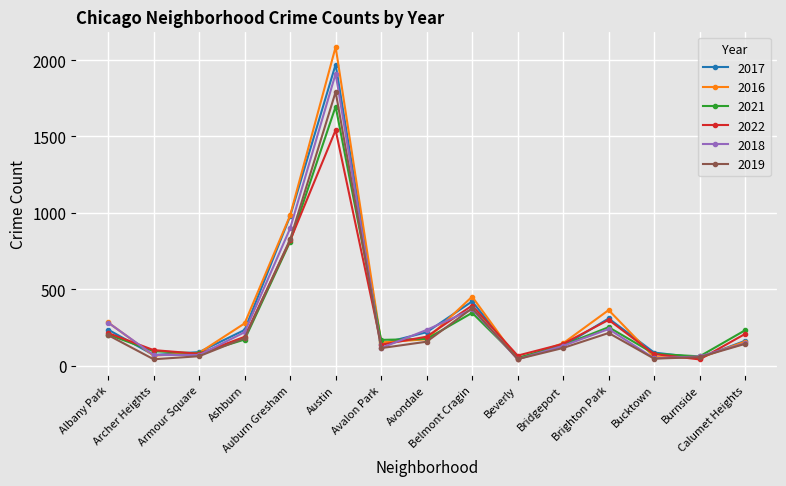

What is the maximum value shown in the chart?

2086